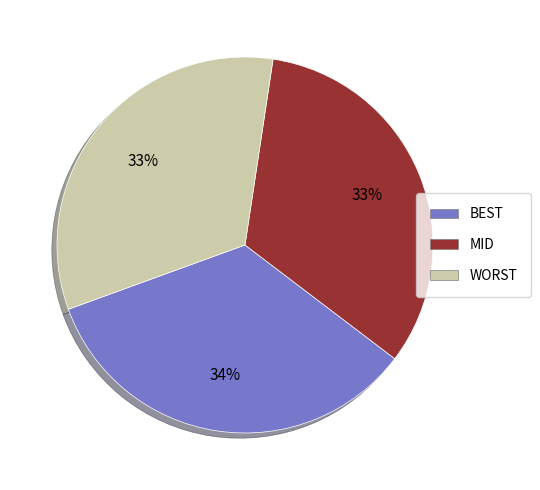

To the nearest percent, what is the difference between the largest and smallest slice percentages?

1%